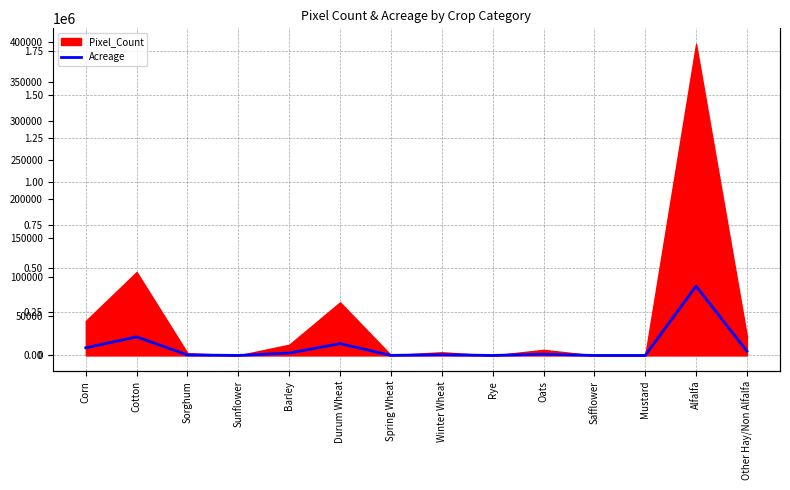

Rank the categories by value from lowest to highest.

Safflower, Rye, Mustard, Sunflower, Spring Wheat, Sorghum, Winter Wheat, Oats, Barley, Other Hay/Non Alfalfa, Corn, Durum Wheat, Cotton, Alfalfa